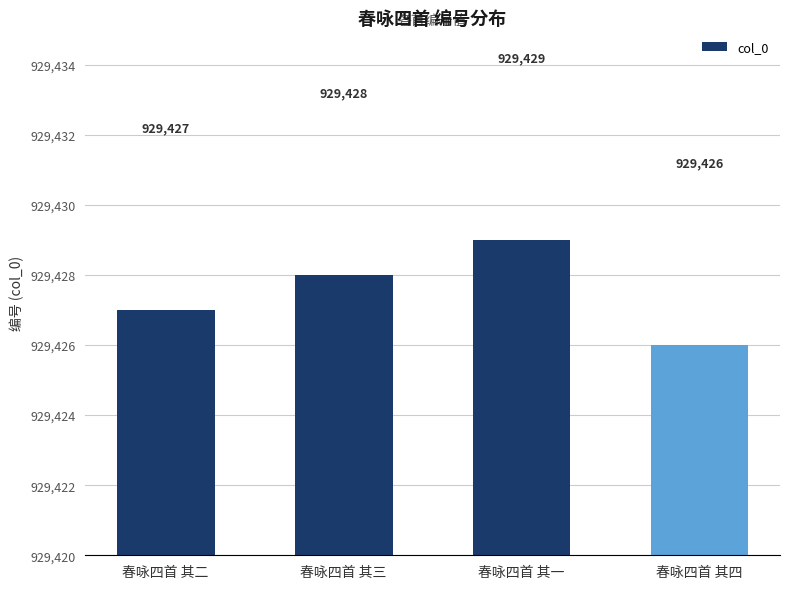

How many bars are there in total?

4